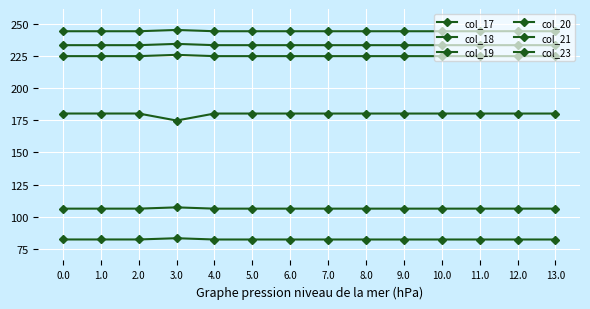

What is the total value across all series at 5.0?

1071.3